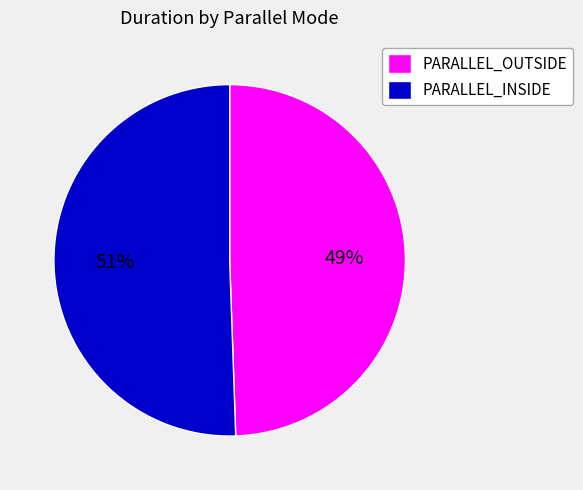

What is the smallest slice in the pie chart?

PARALLEL_OUTSIDE